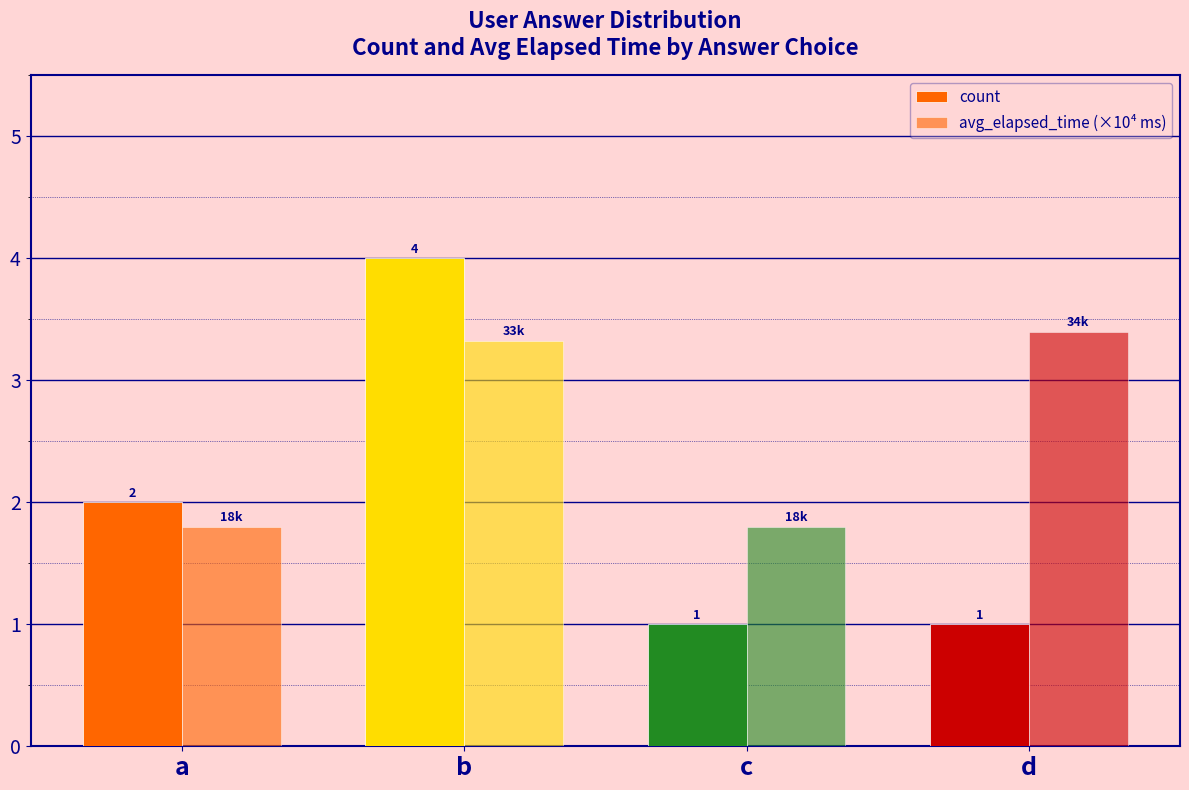

How many categories are shown in the chart?

4